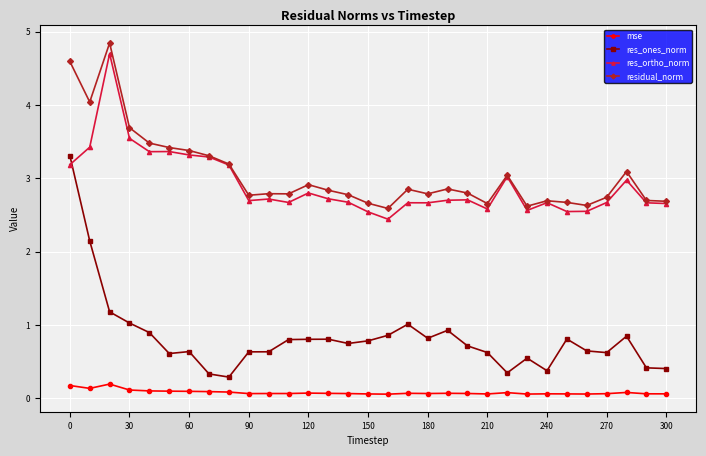

What is the minimum value for residual_norm?

2.6